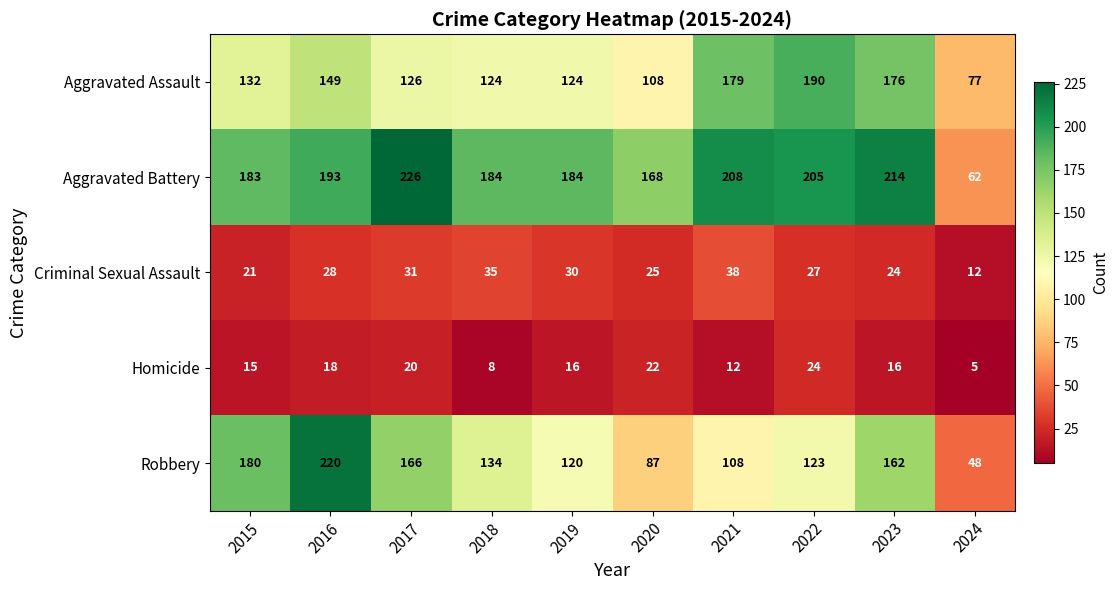

At how many categories does at least one series exceed 182?

8